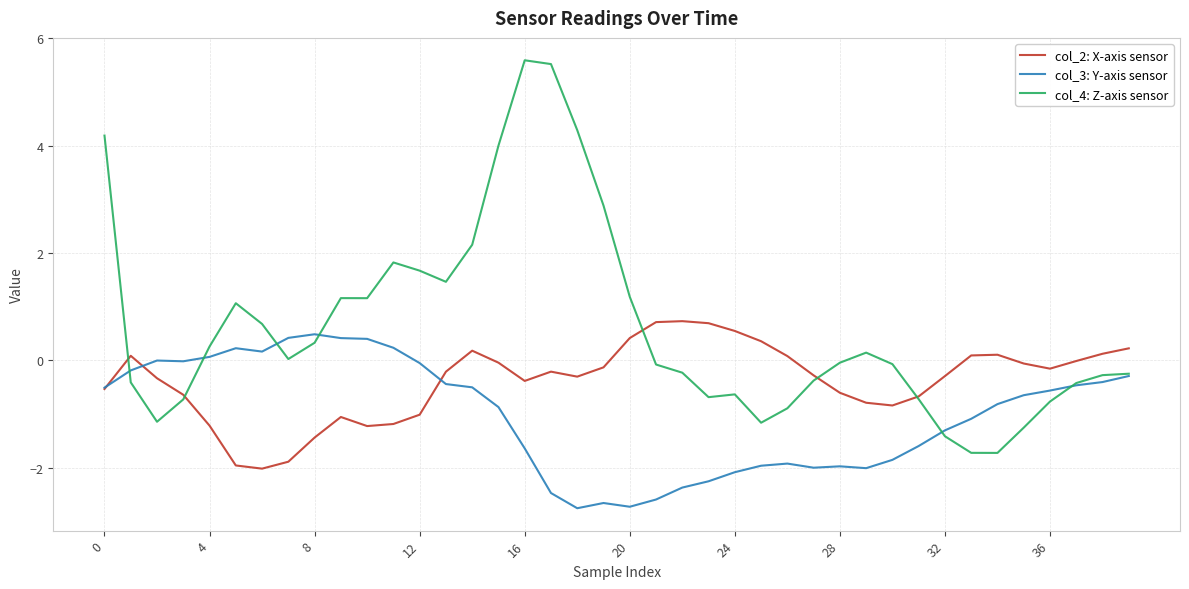

Rank the series by their average value, from highest to lowest.

col_4: Z-axis sensor, col_2: X-axis sensor, col_3: Y-axis sensor